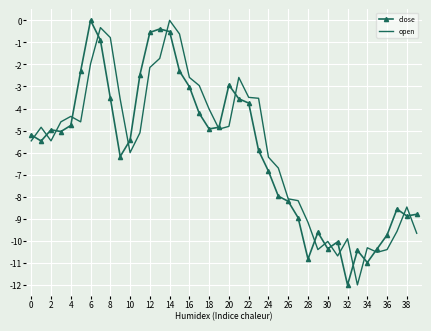

What is the minimum value shown in the chart?

-12.0